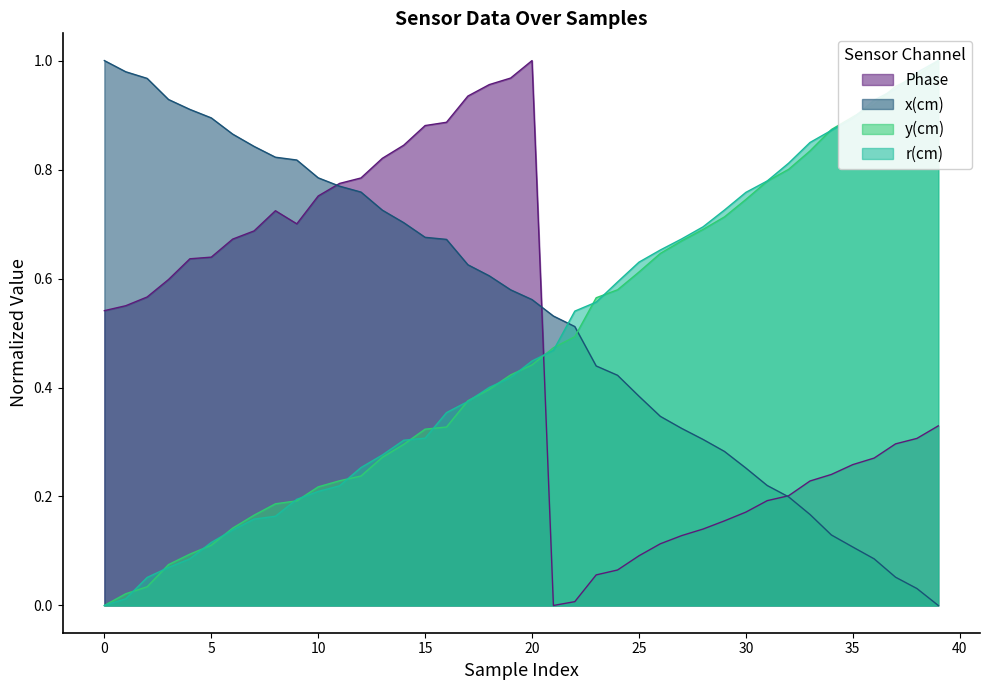

What is the difference between the second highest and minimum values in the y(cm) series?

1.0